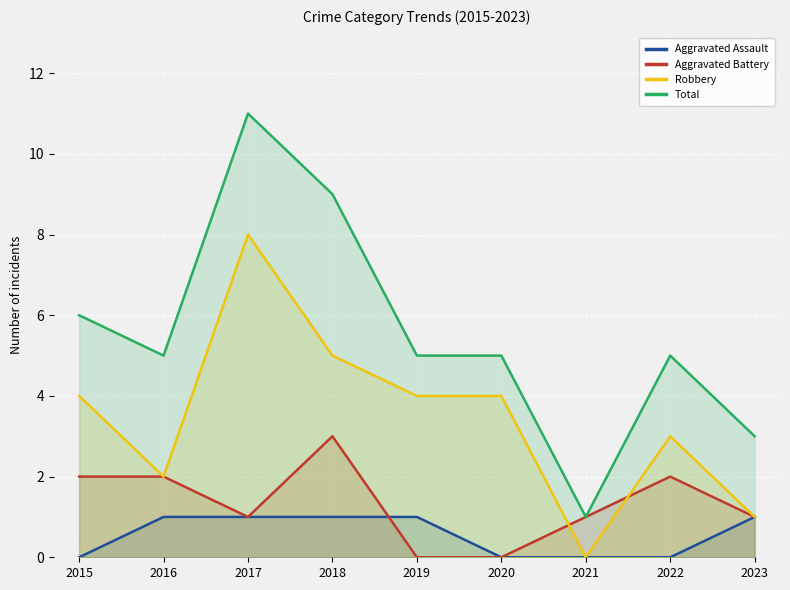

What is the spread (max minus min) of values at 2023?

2